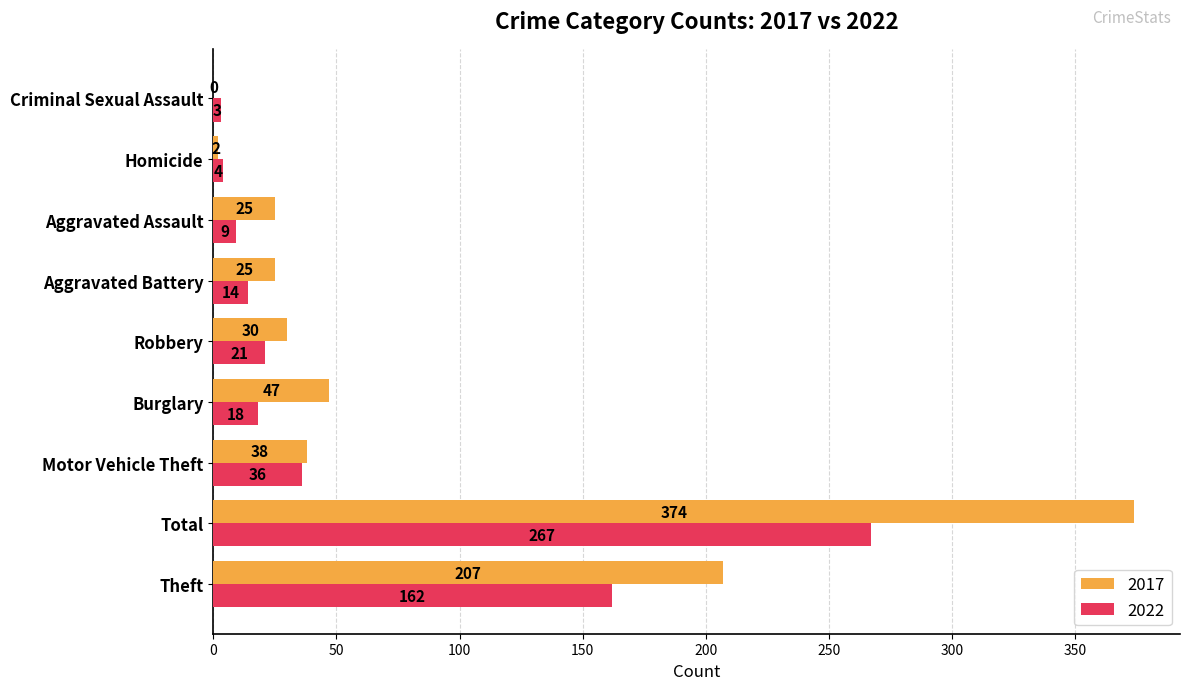

Is it true that 2022 equals 36 at Motor Vehicle Theft?

True